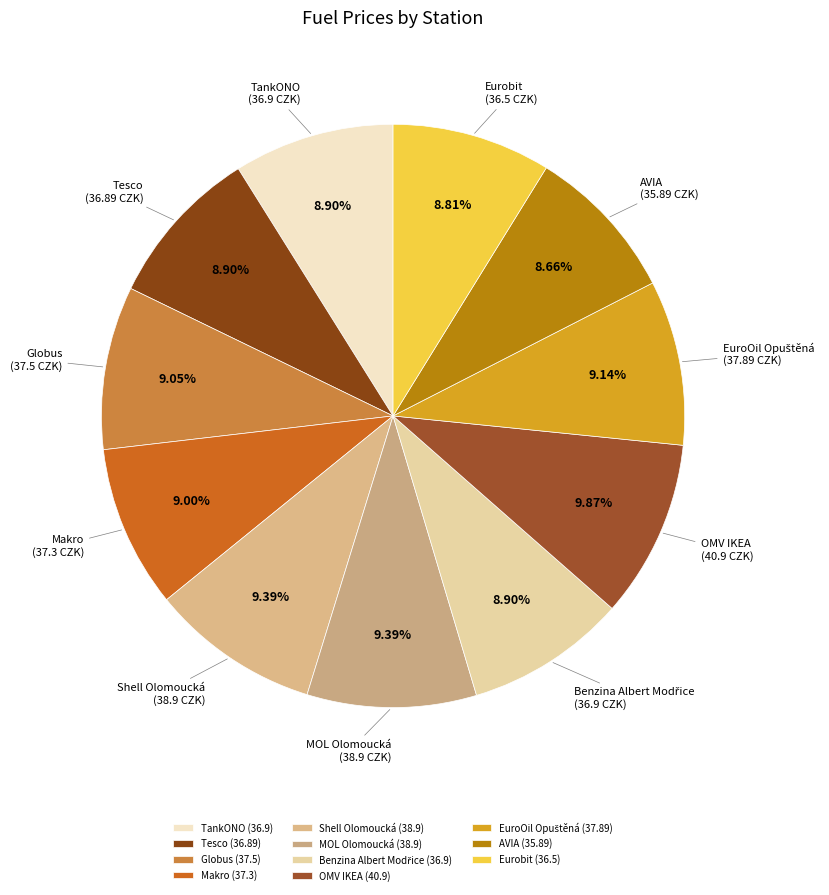

What is the ratio of the value at OMV IKEA to the value at Eurobit?

1.1